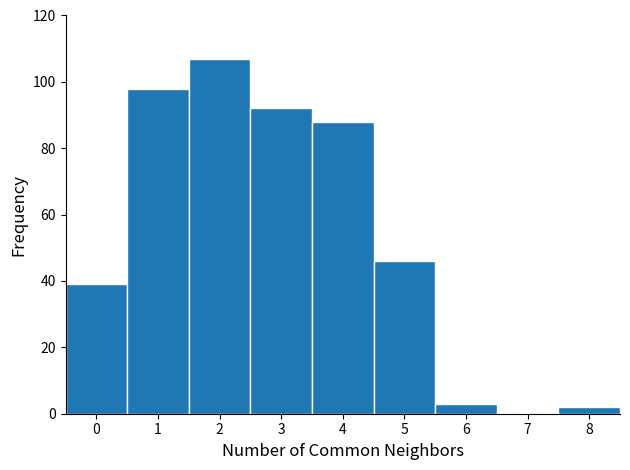

What is the height of the bar covering 2.5 to 3.5 on the x-axis? The values are not printed on the chart, so give them approximately, as read against the axis.

92